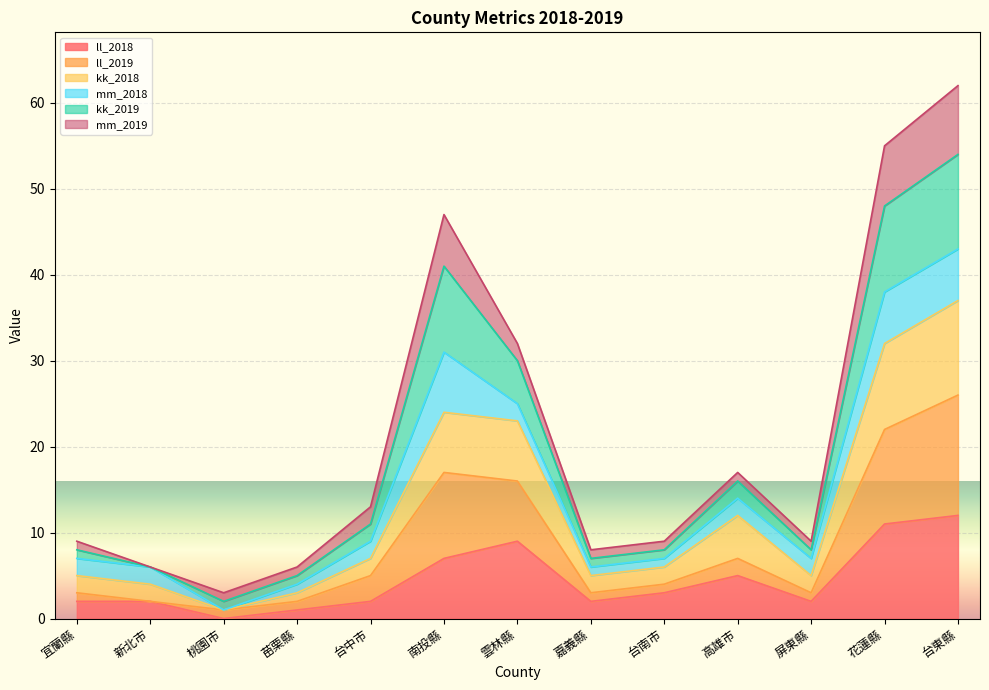

Where is the first local maximum for ll_2019?

南投縣